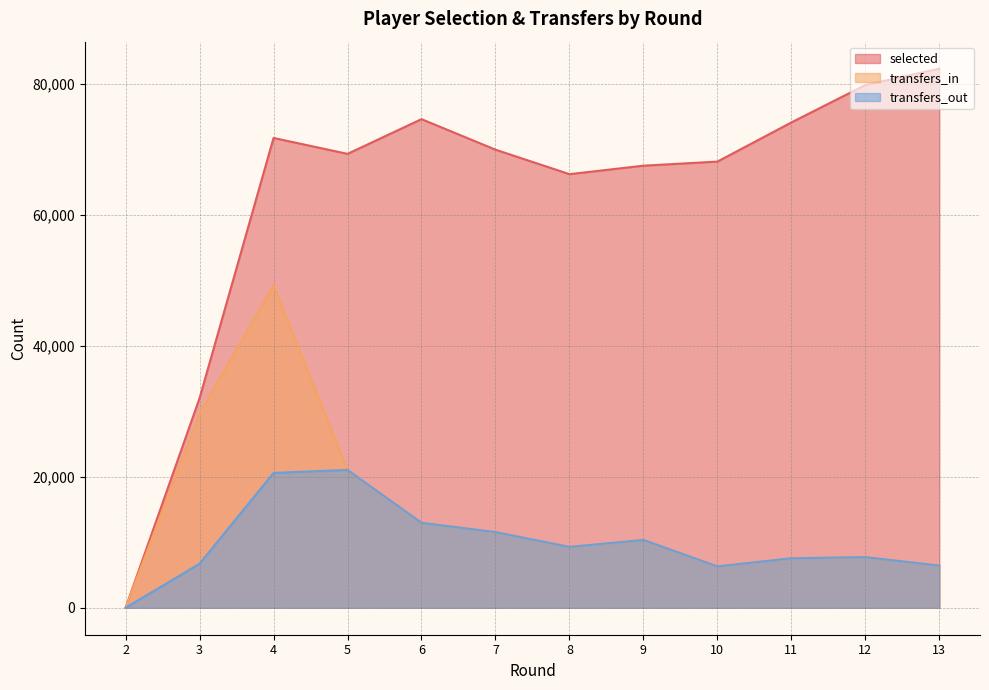

True or false: transfers_in has more than 0 points higher than both neighbors.

True